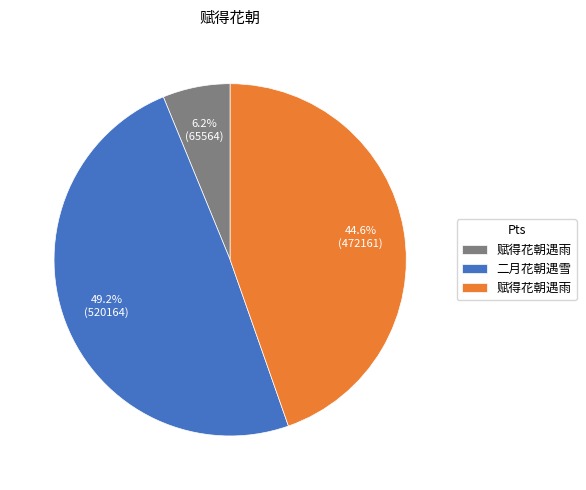

Does any single category account for the majority?

No